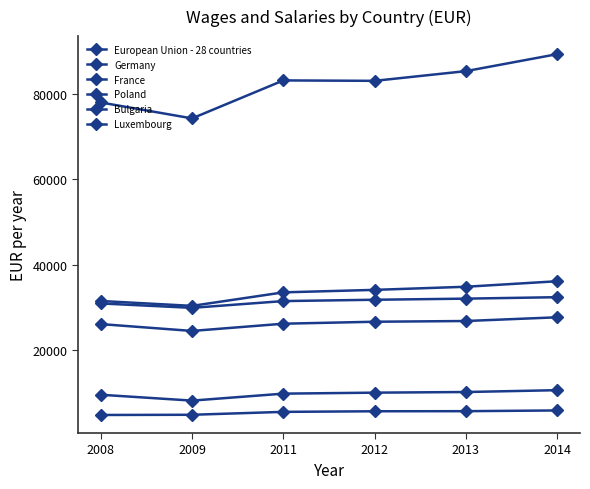

At which category does France reach its first local valley?

2009